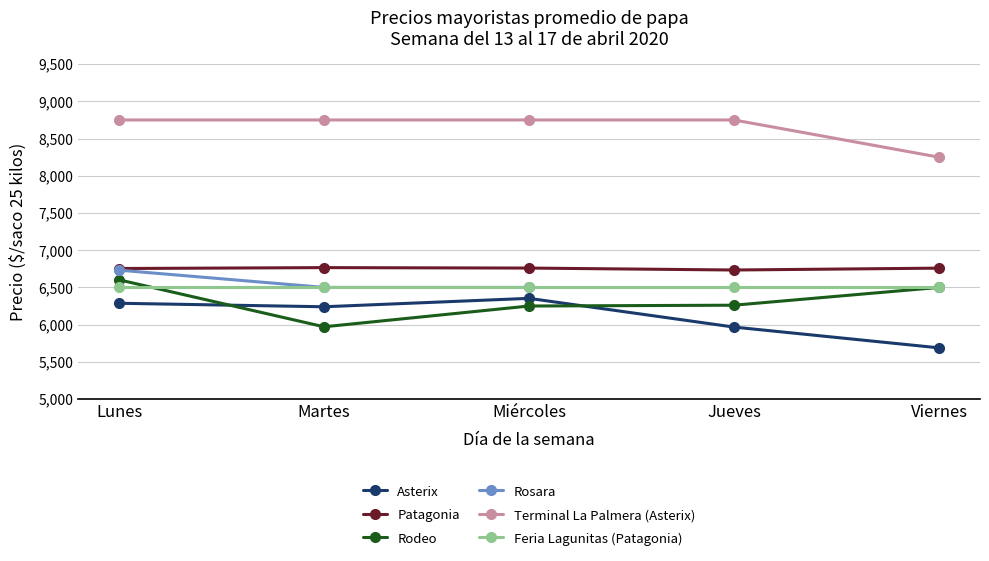

Count the number of categories in the chart.

5